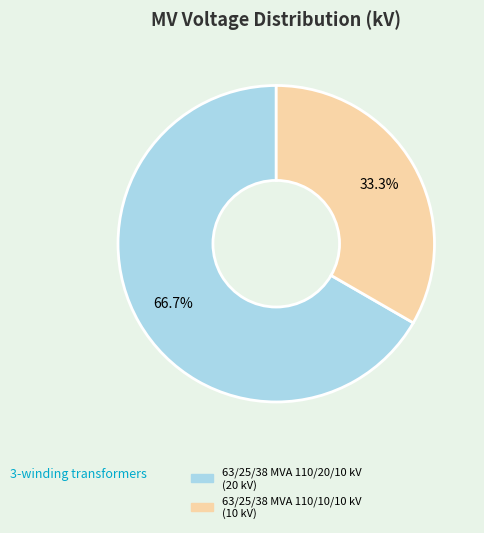

To the nearest percent, what is the average slice percentage?

50%